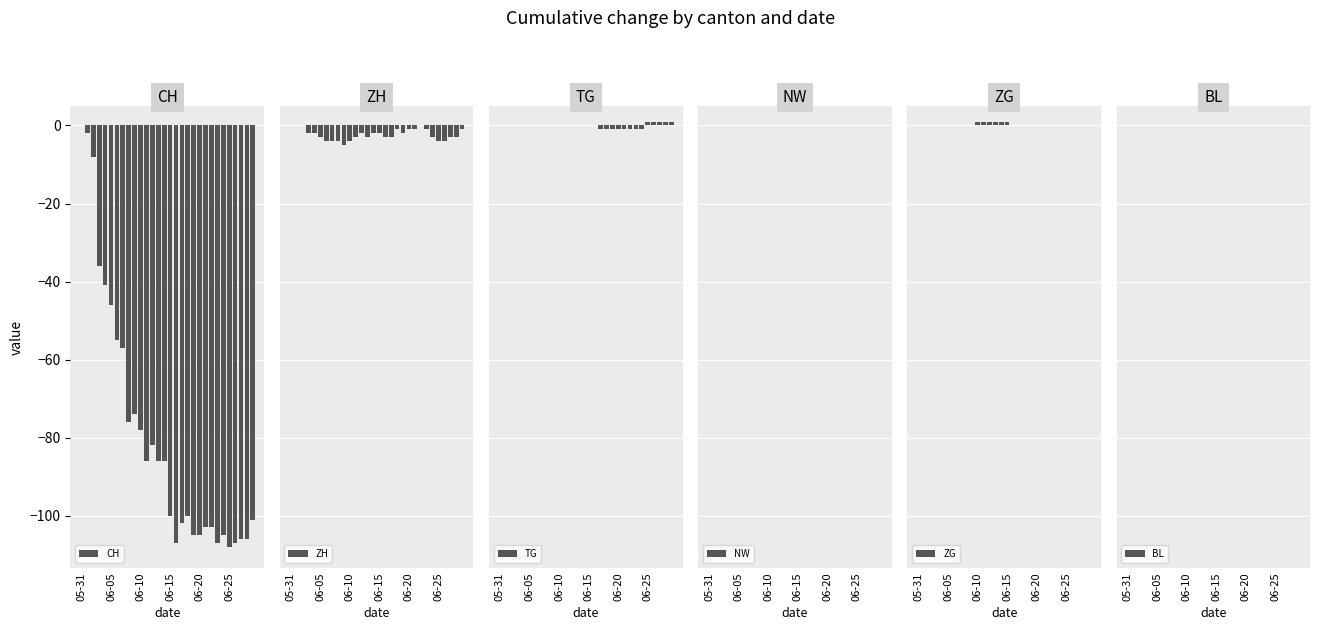

What is the sum of all CH values?

-2378